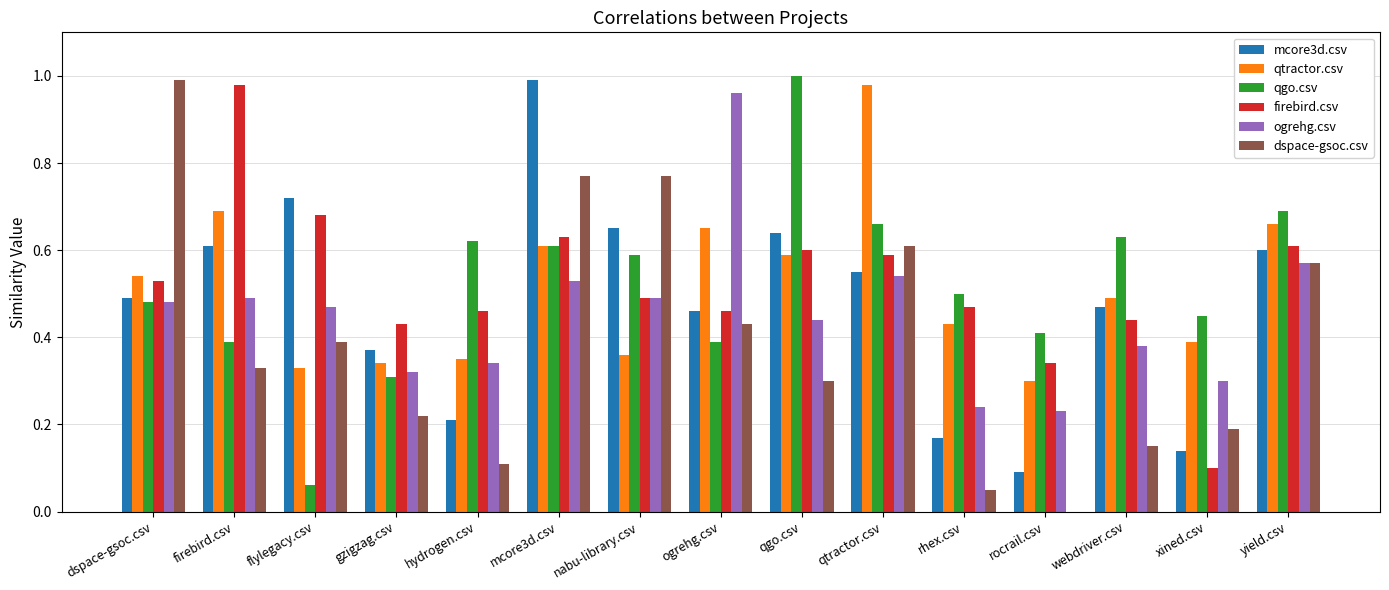

What is the sum of all mcore3d.csv values?

7.2